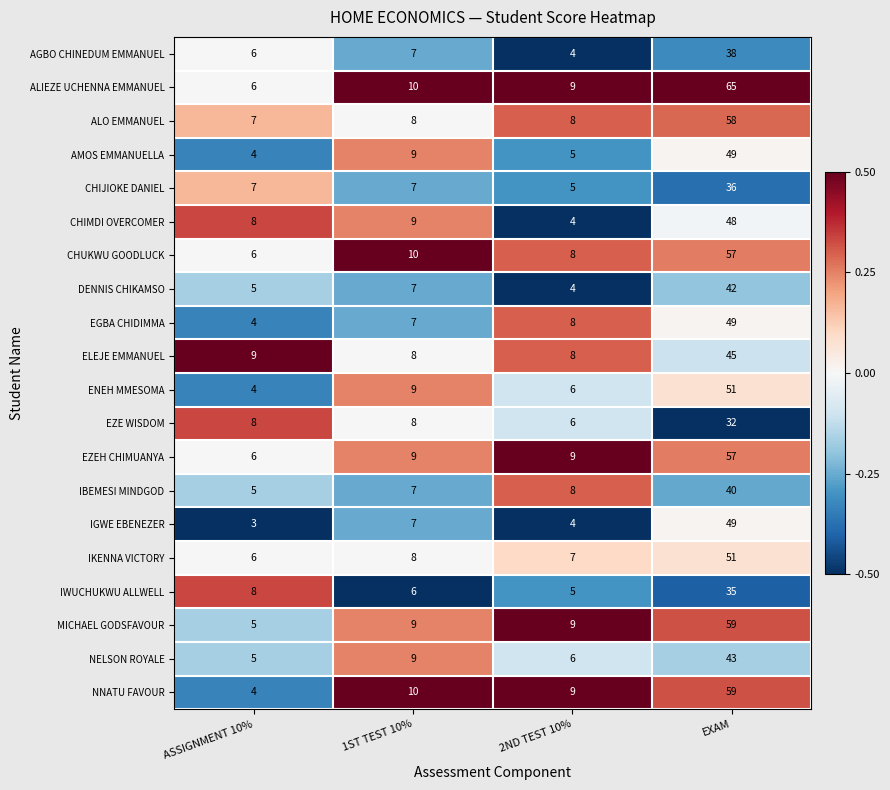

What is the difference between the maximum and minimum values in the EGBA CHIDIMMA series?

45